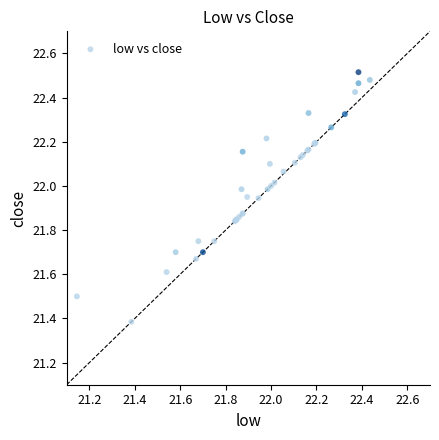

What Y value in the scatter plot is closest to 21?

21.4